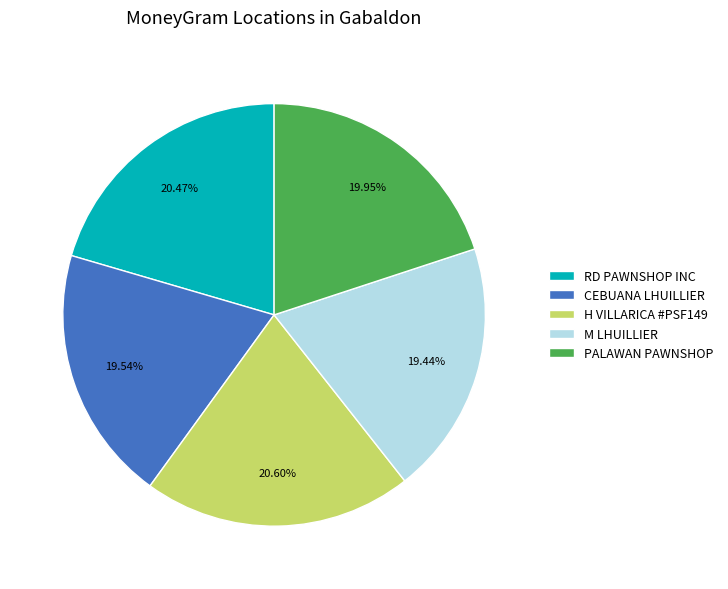

Does H VILLARICA #PSF149 account for over 50% of the chart?

No